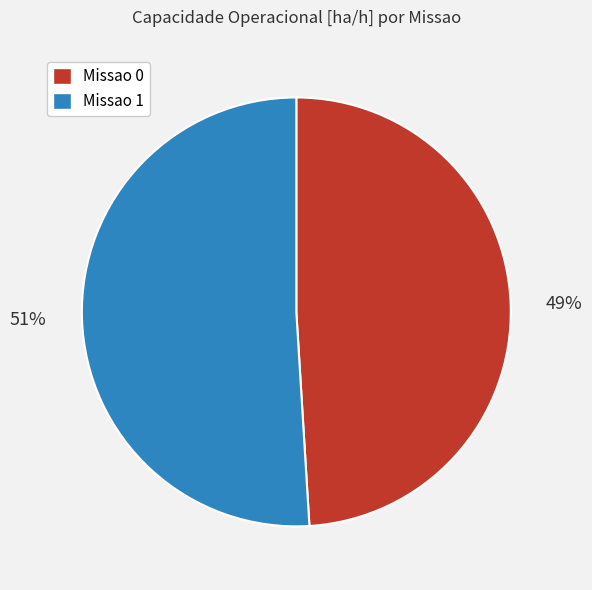

Which has a higher value, Missao 0 or Missao 1?

Missao 1